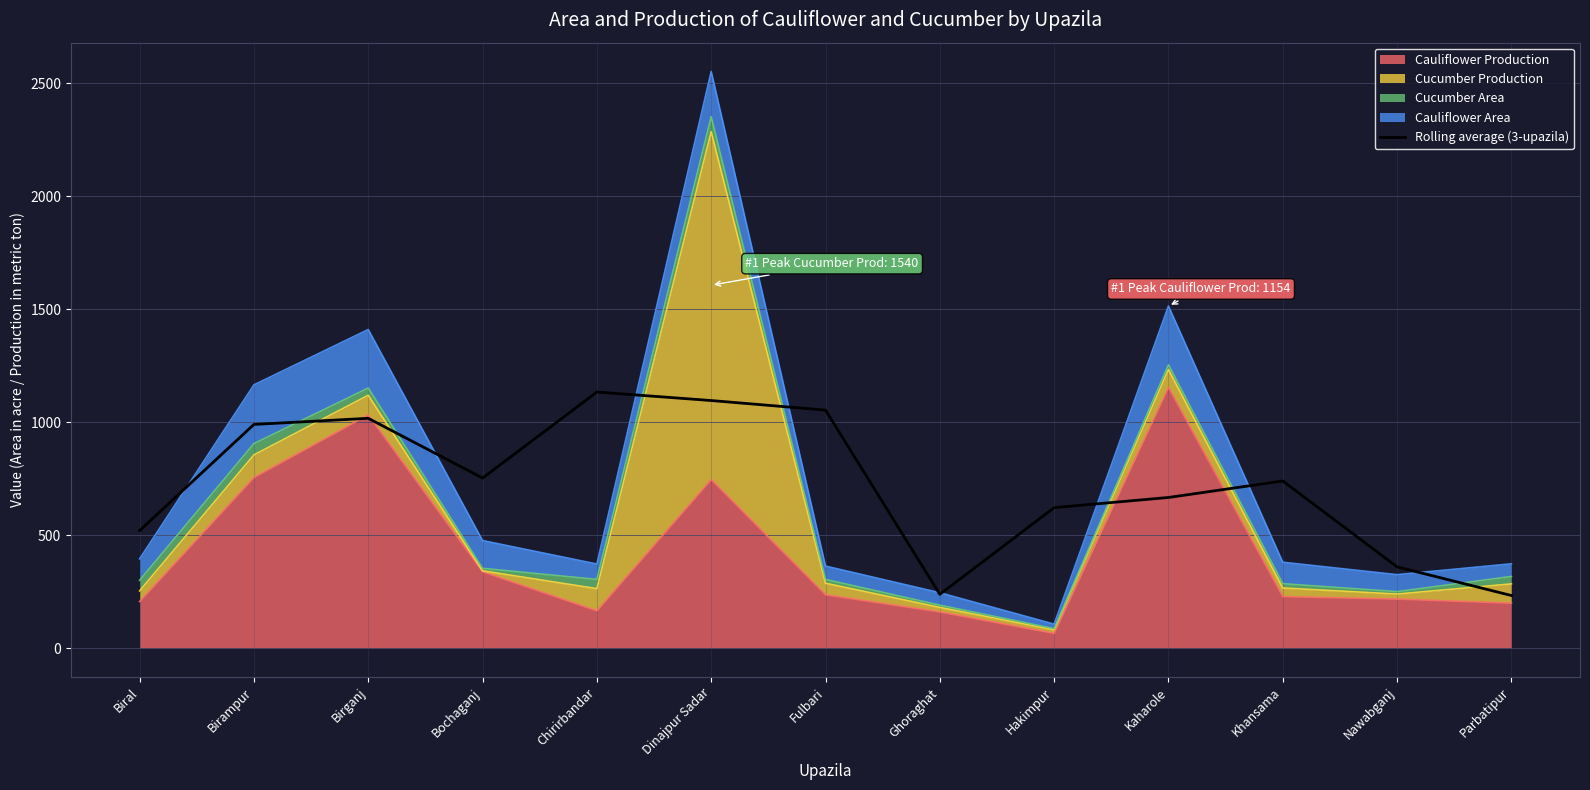

List the labels in order of value, largest first.

Chirirbandar, Dinajpur Sadar, Fulbari, Birganj, Birampur, Bochaganj, Khansama, Kaharole, Hakimpur, Biral, Nawabganj, Ghoraghat, Parbatipur